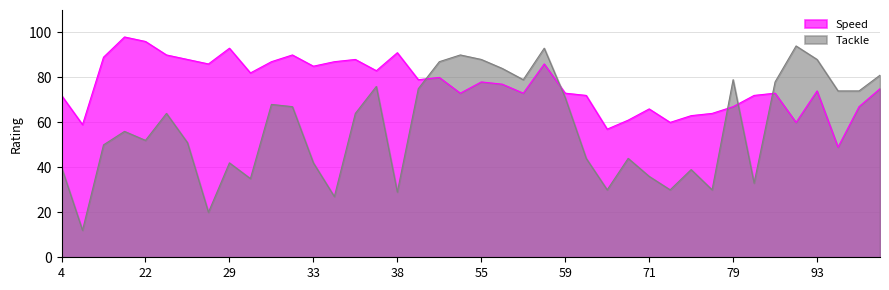

Which series ends up on top after the final intersection of Tackle and Speed?

Tackle